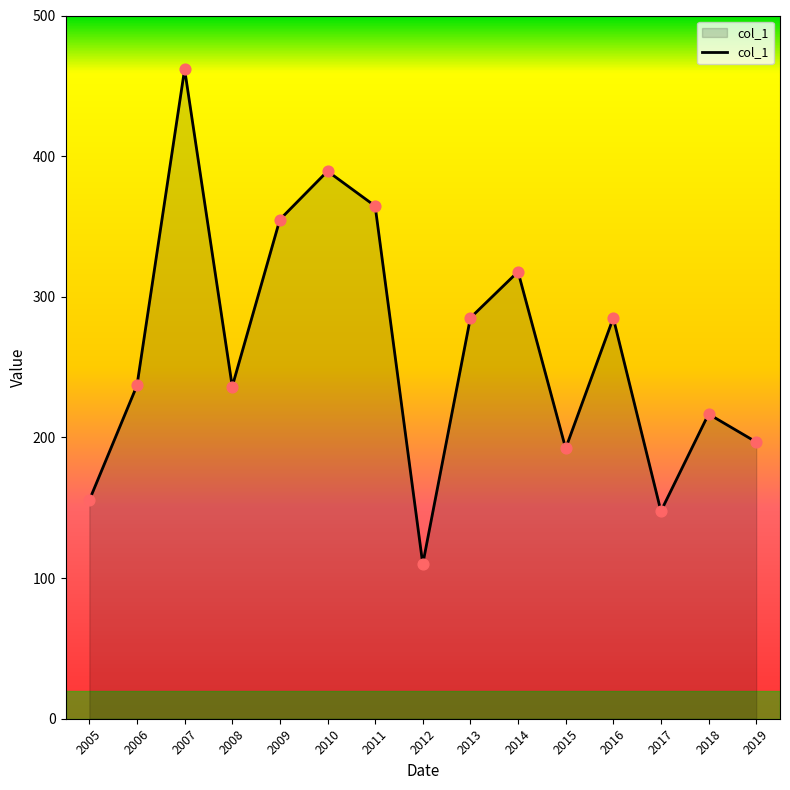

What is the ratio of the value at 2009 to the value at 2010?

0.9